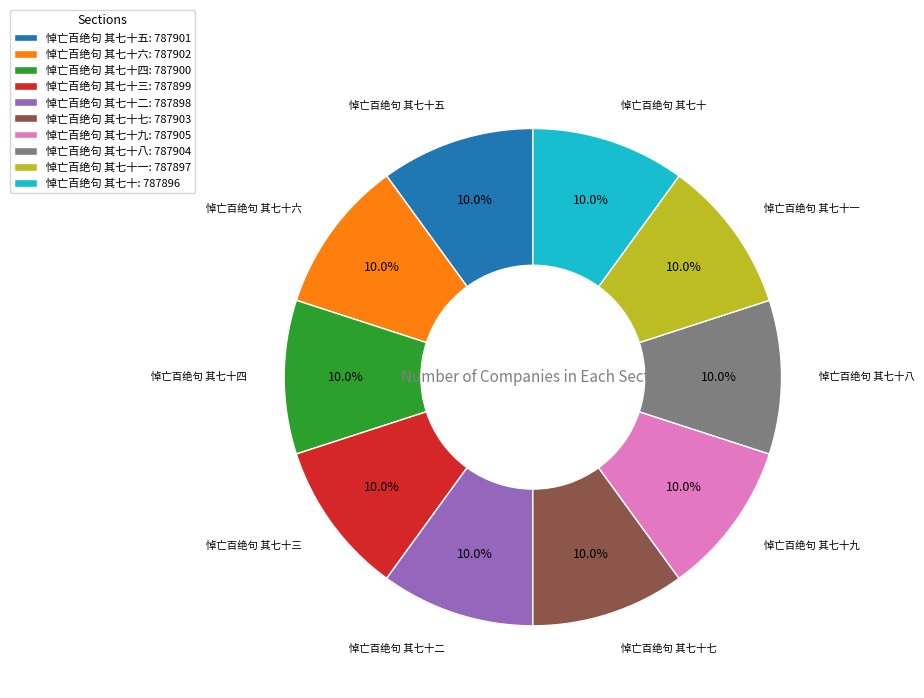

Do 悼亡百绝句 其七十一: 787897 and 悼亡百绝句 其七十四: 787900 together represent more than half of the pie?

No